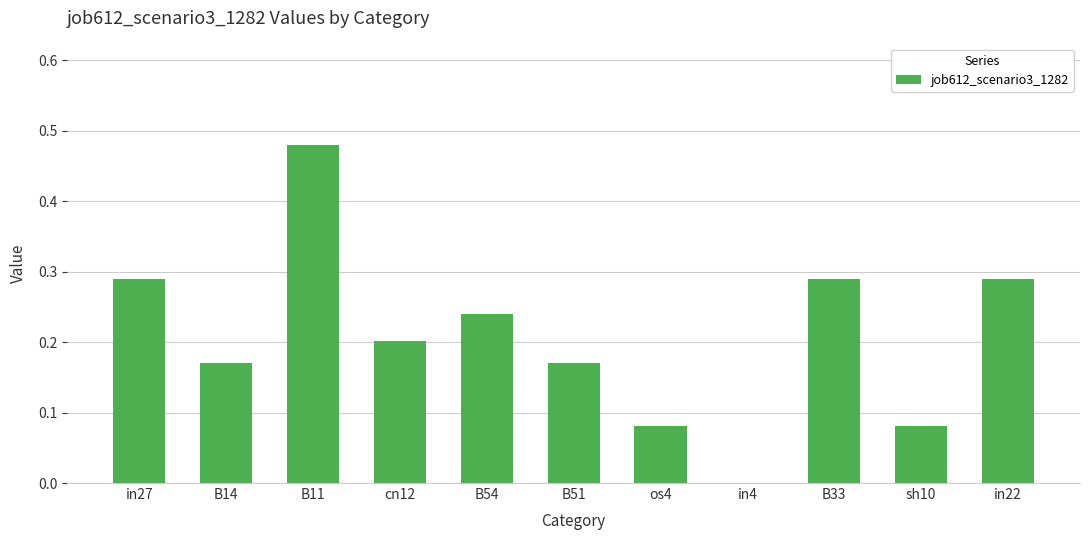

True or false: the data shows 0.2 at B51.

True